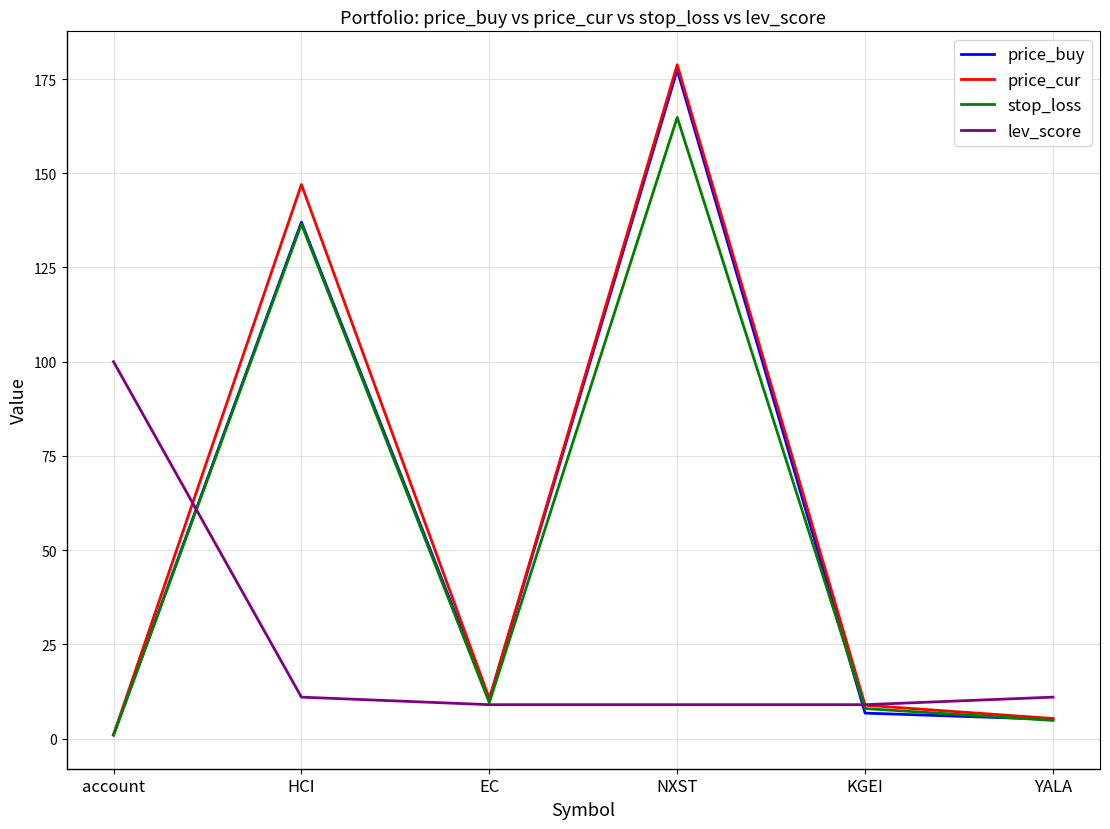

At which label is price_cur closest to 89?

HCI